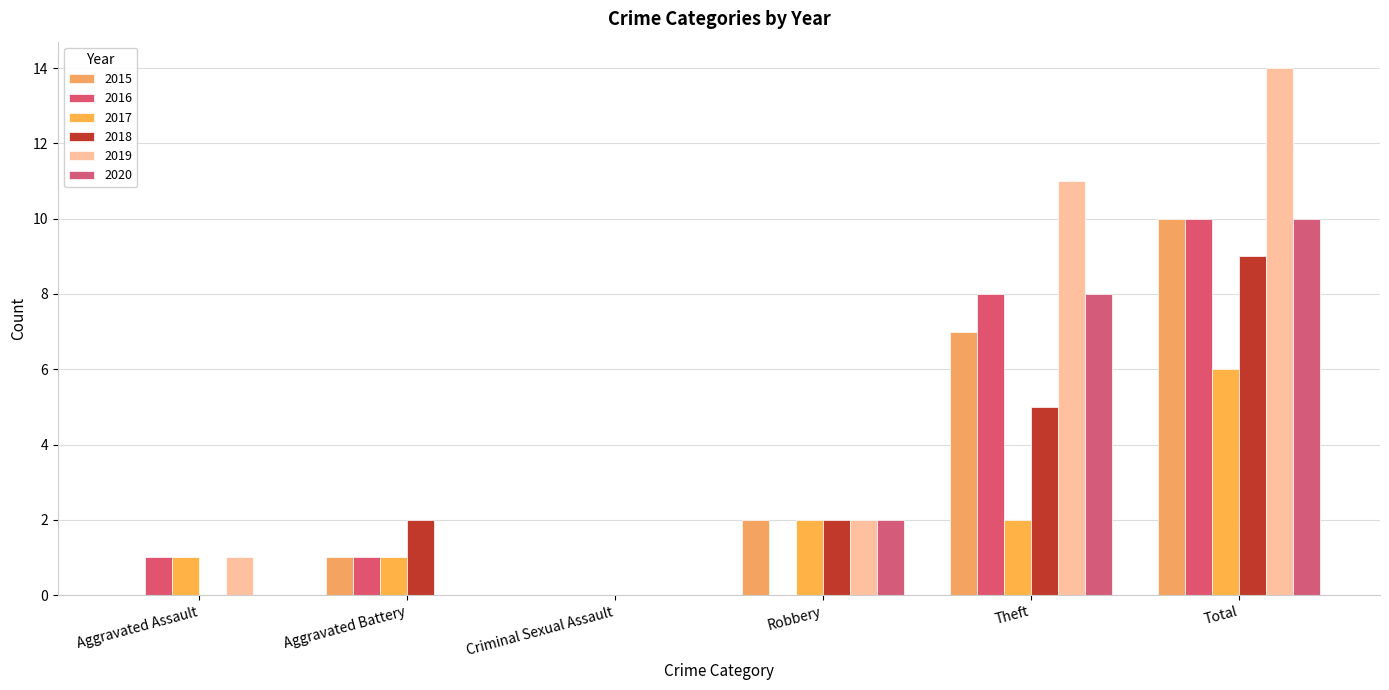

Does the chart contain stacked bars?

No